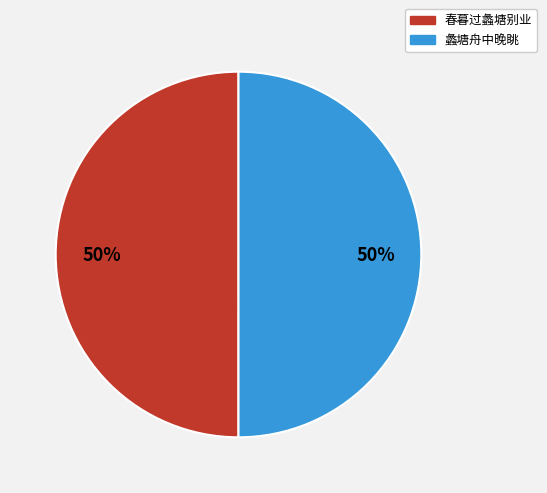

Combined, do 蠡塘舟中晚眺 and 春暮过蠡塘别业 account for over 50%?

Yes